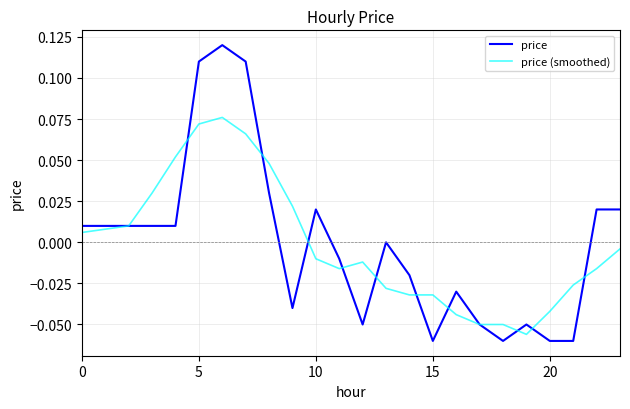

Which series has the widest spread of values?

price